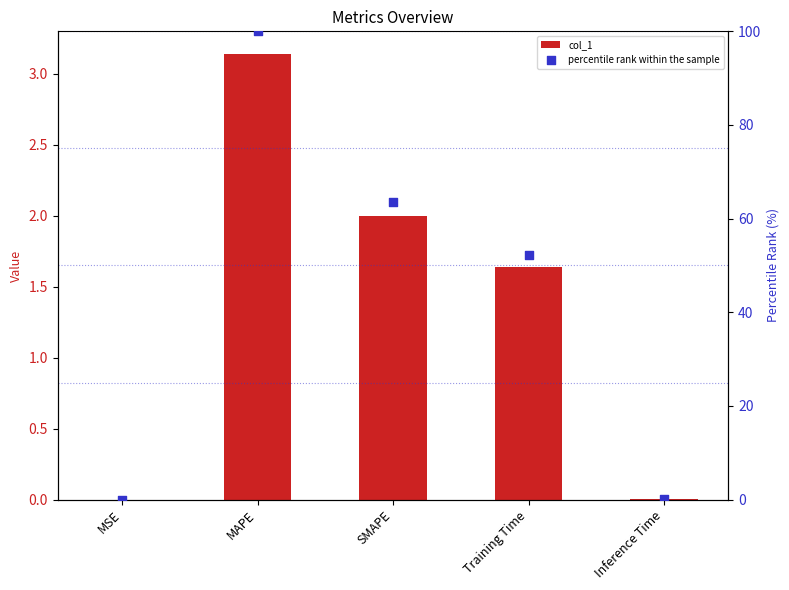

Which series has the widest spread of Y values?

percentile rank within the sample